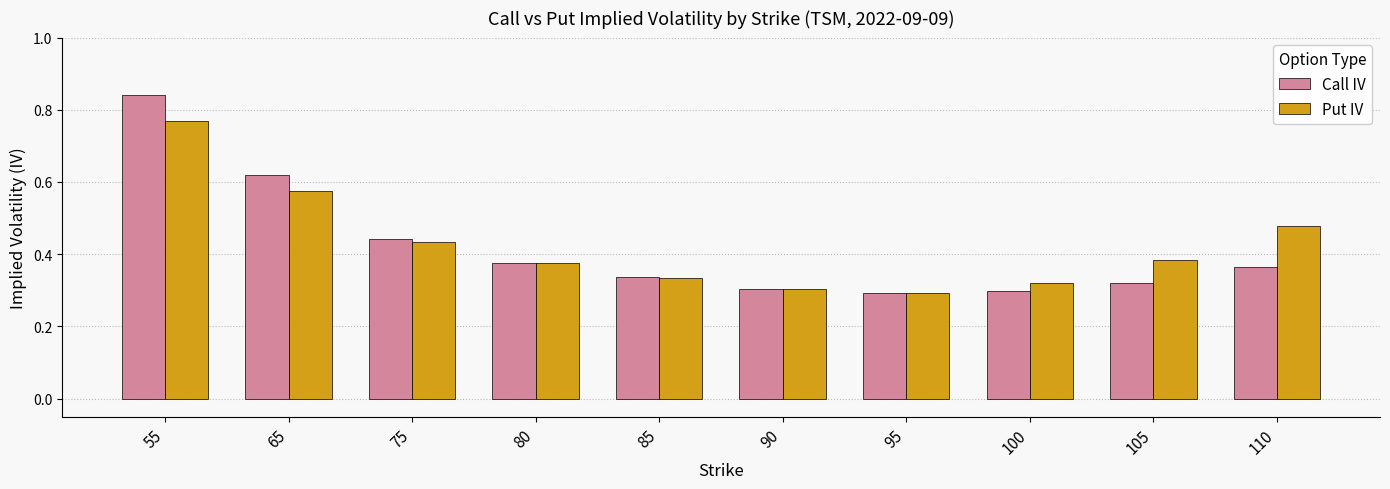

The value of Call IV at 90 is 0.5. True or false?

False